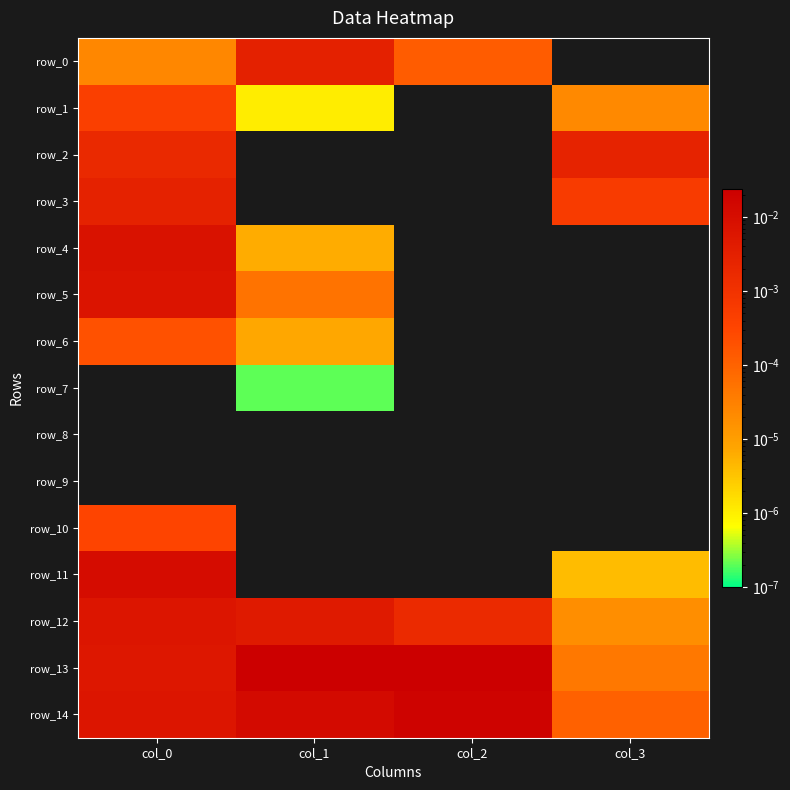

Which series has the largest total across all categories?

row_13